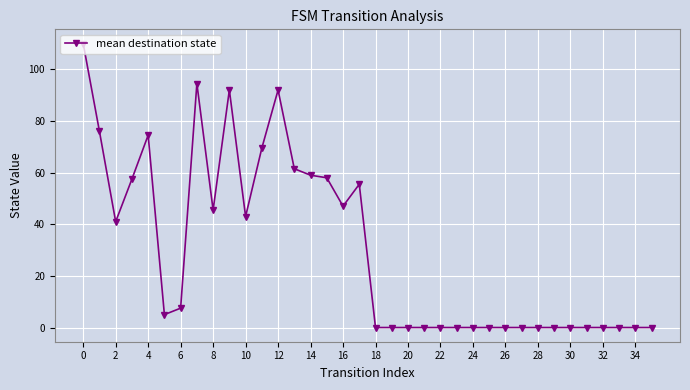

What is the sum of all values?

1089.0